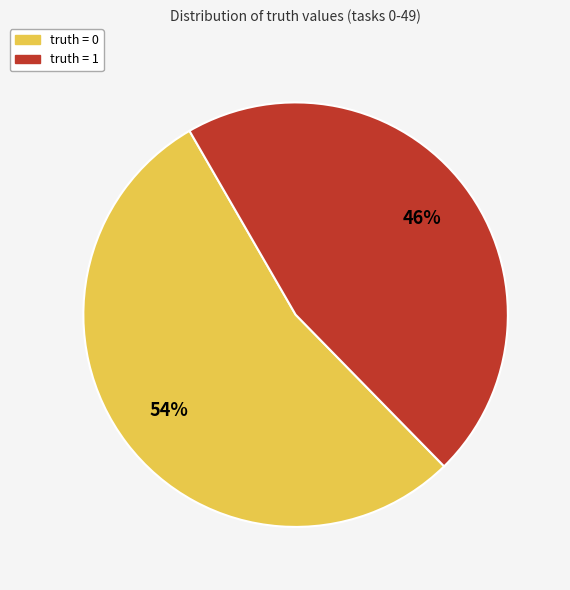

Approximately how many times larger is the value at truth = 0 compared to truth = 1?

1.2